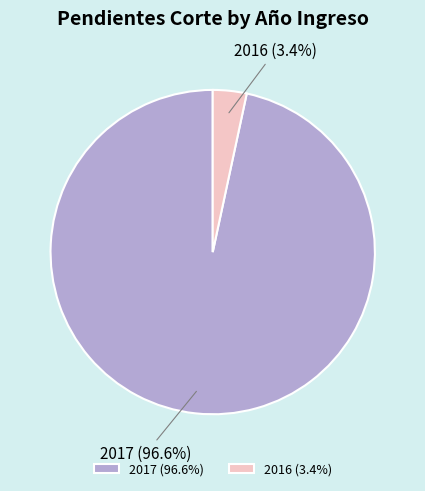

True or false: 2017 accounts for 97% of the total.

True